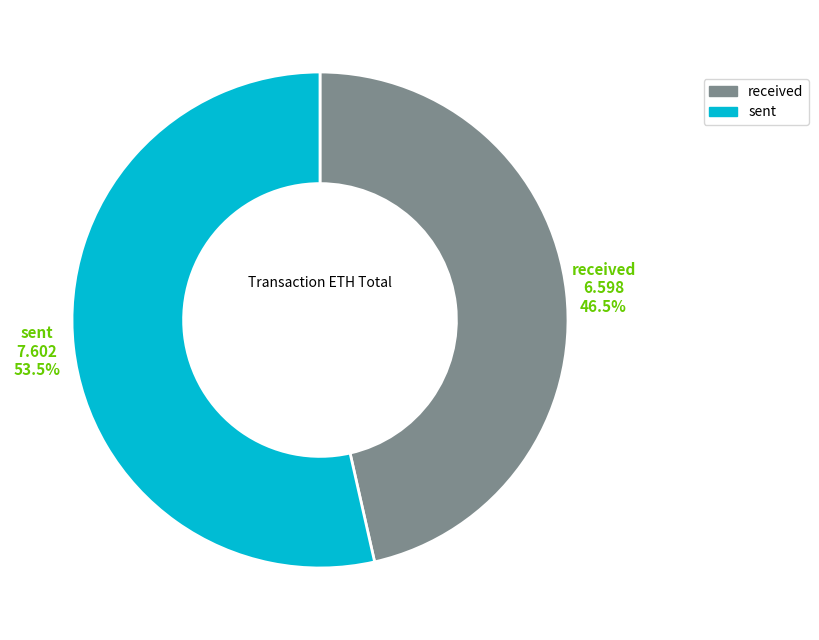

What is the ratio of the value at sent to the value at received?

1.2